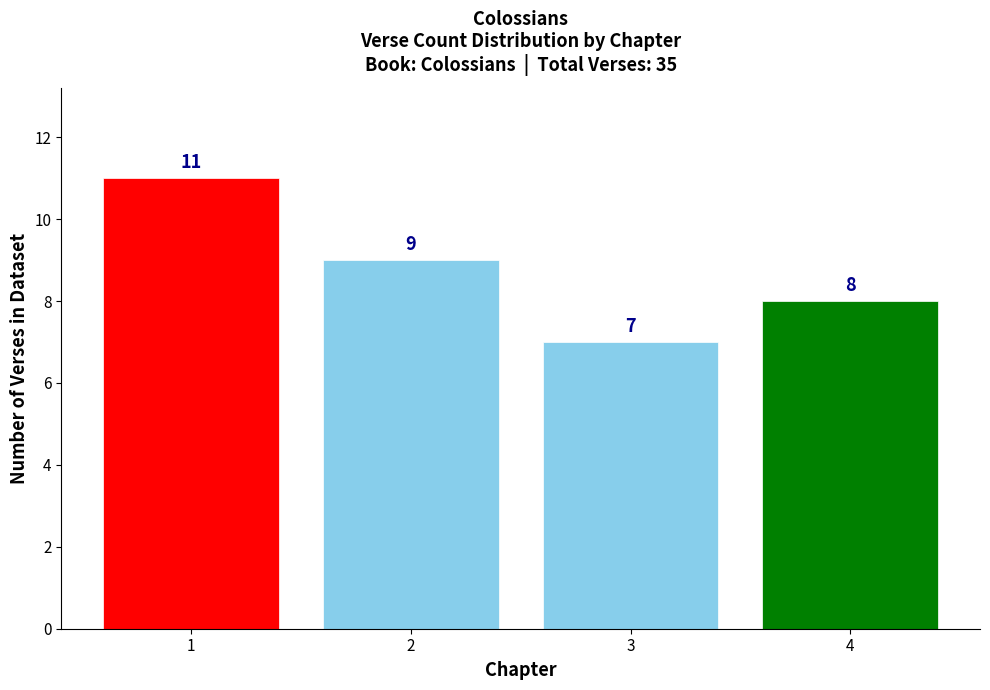

Reading left to right, what are all the values shown in this chart?

11	9	7	8